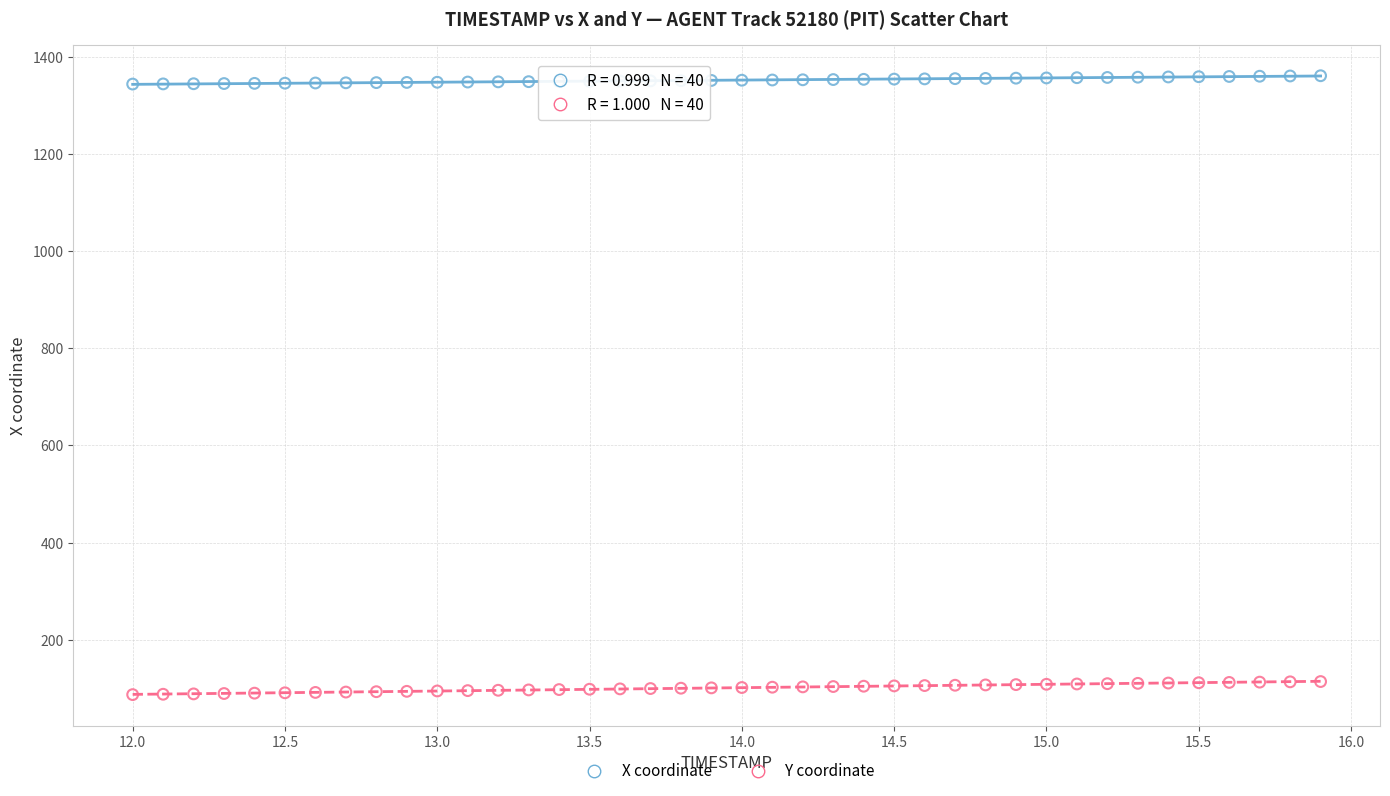

Which series contains the lowest Y value?

Y coordinate